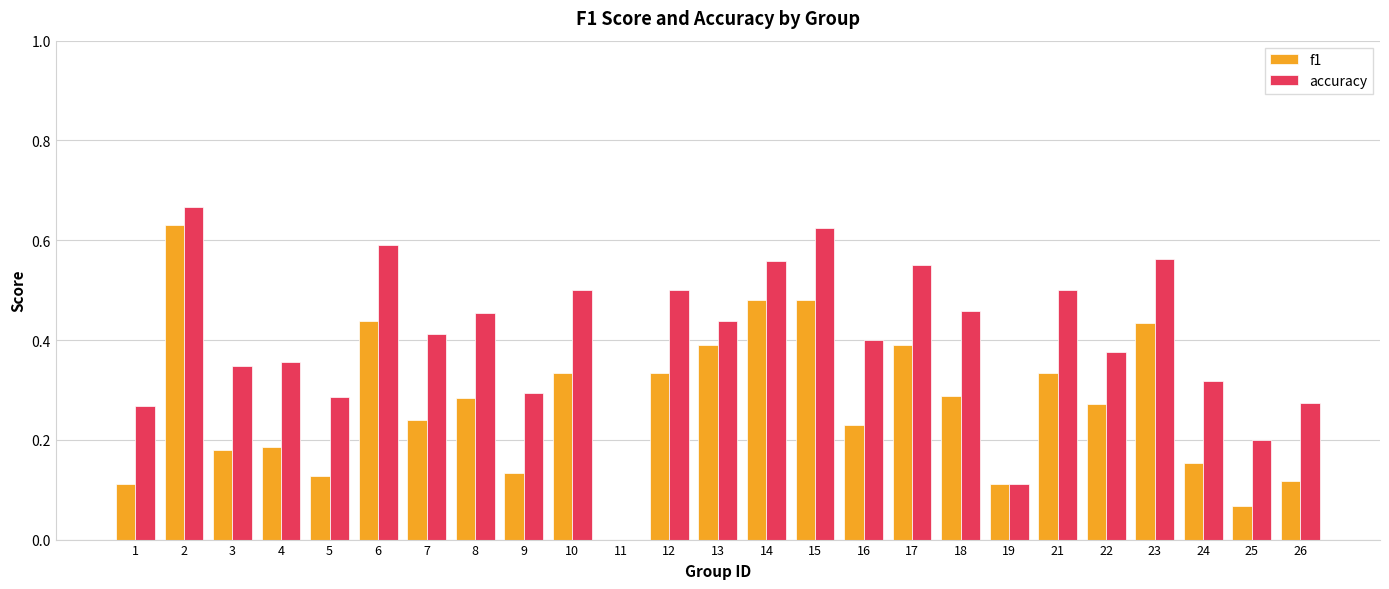

What is the sum of all accuracy values?

10.0